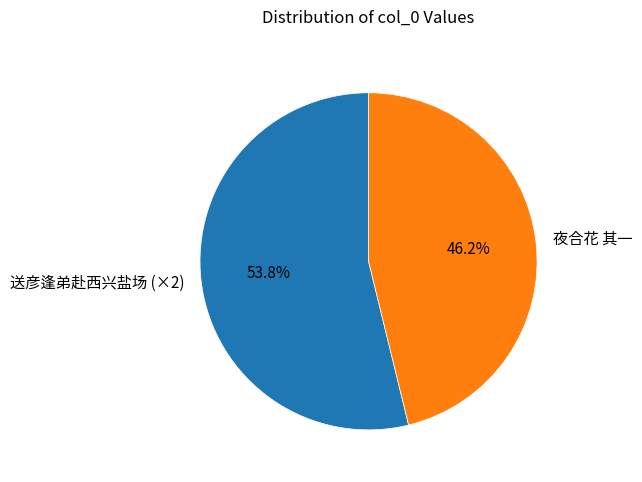

Rank the categories by value from highest to lowest.

送彦逢弟赴西兴盐场 (×2), 夜合花 其一